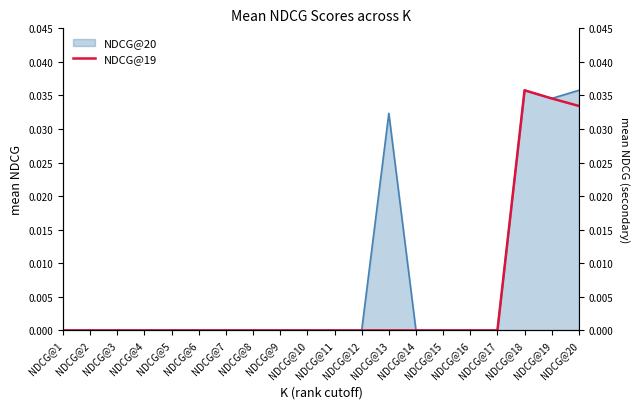

At which label is the value closest to 0?

NDCG@1